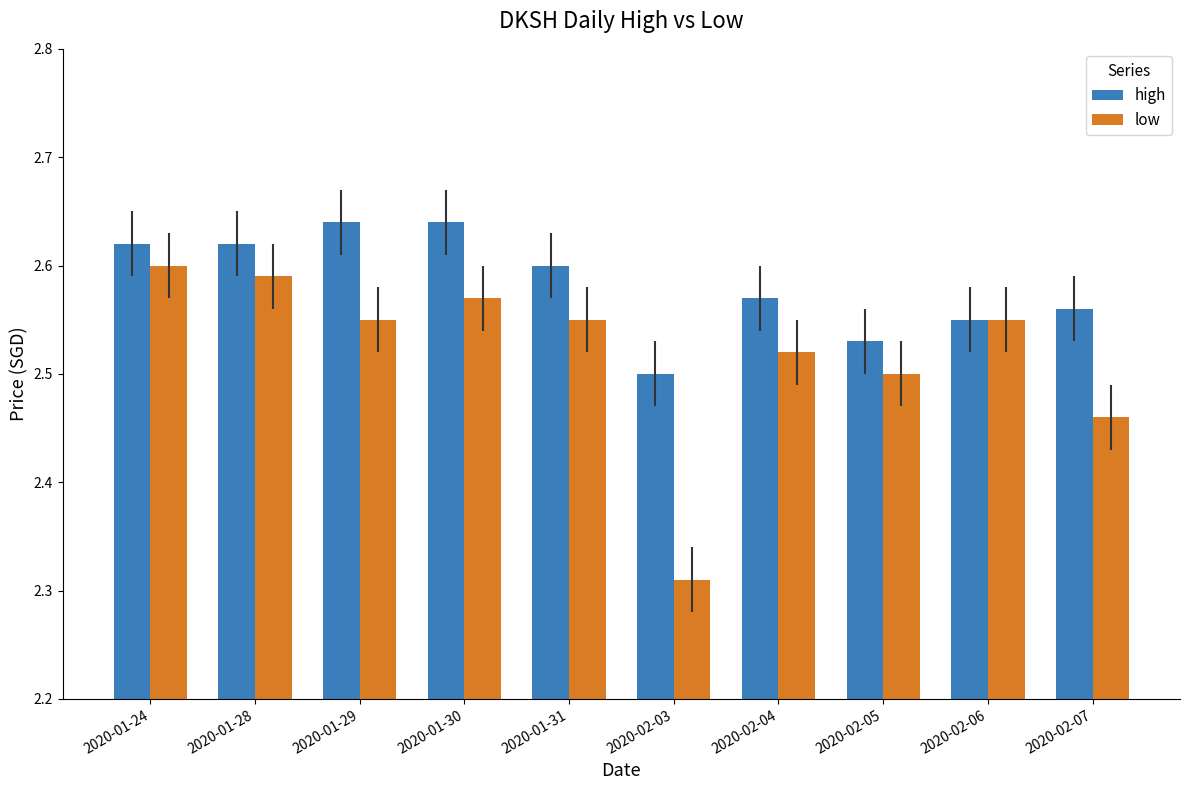

Is it true that high equals 1.6 at 2020-01-29?

False